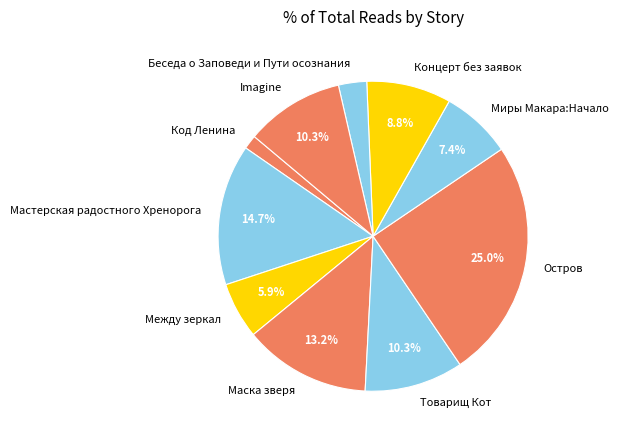

To the nearest percent, what is the average slice percentage?

10%